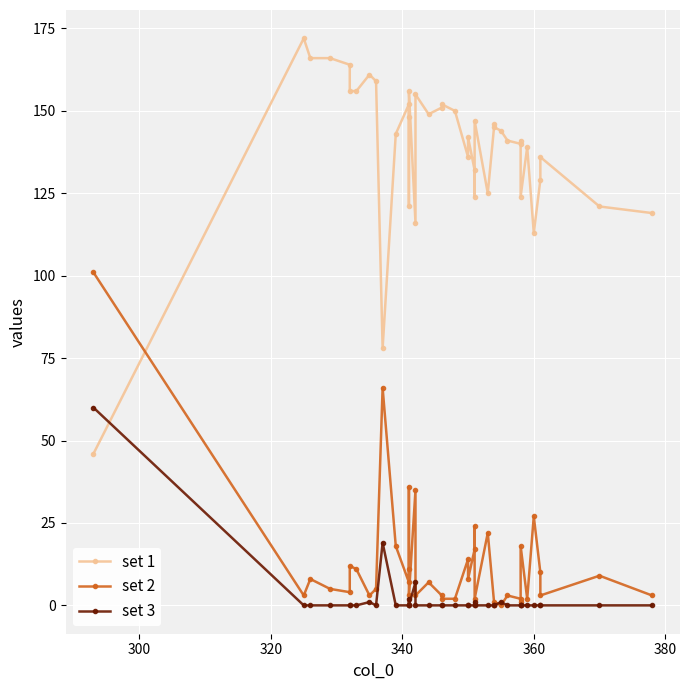

In set 3, how many points are higher than both neighbors (excluding endpoints)?

6